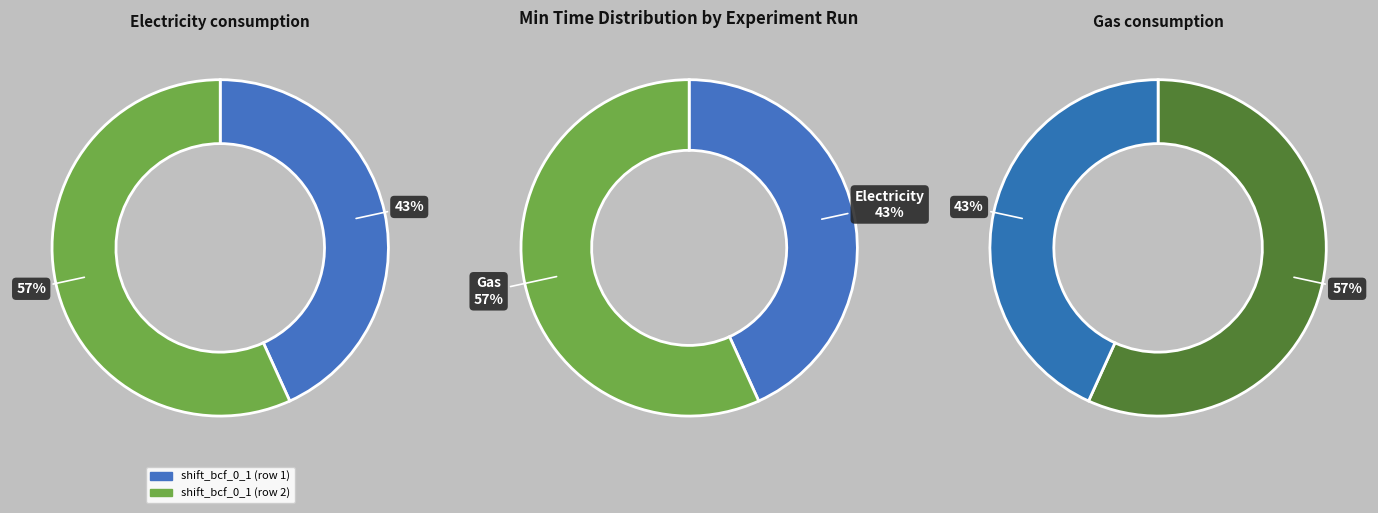

What is the change in value from 14255 to 18732?

+4477